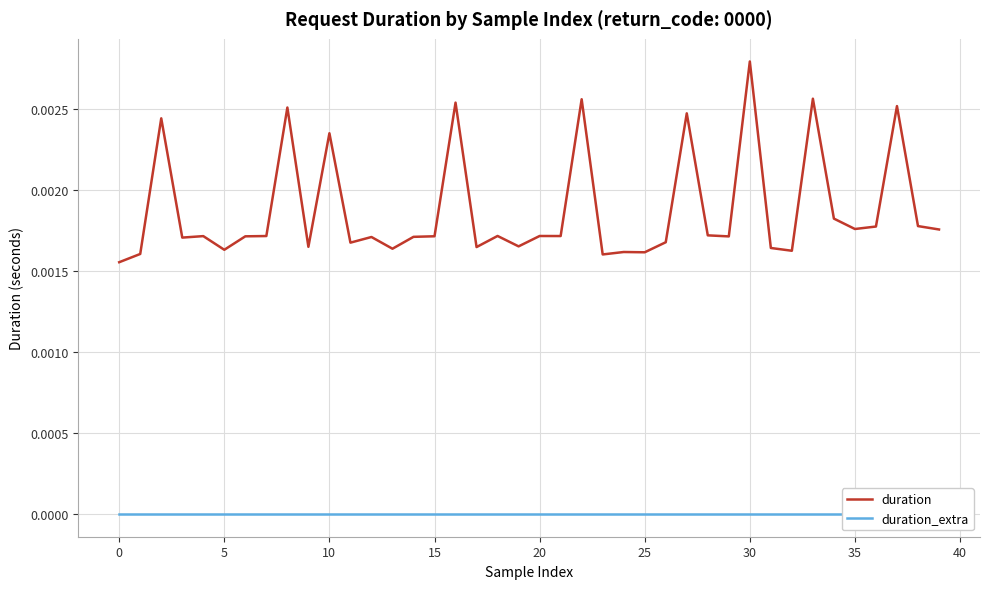

How many interior local valleys does the duration series have?

13